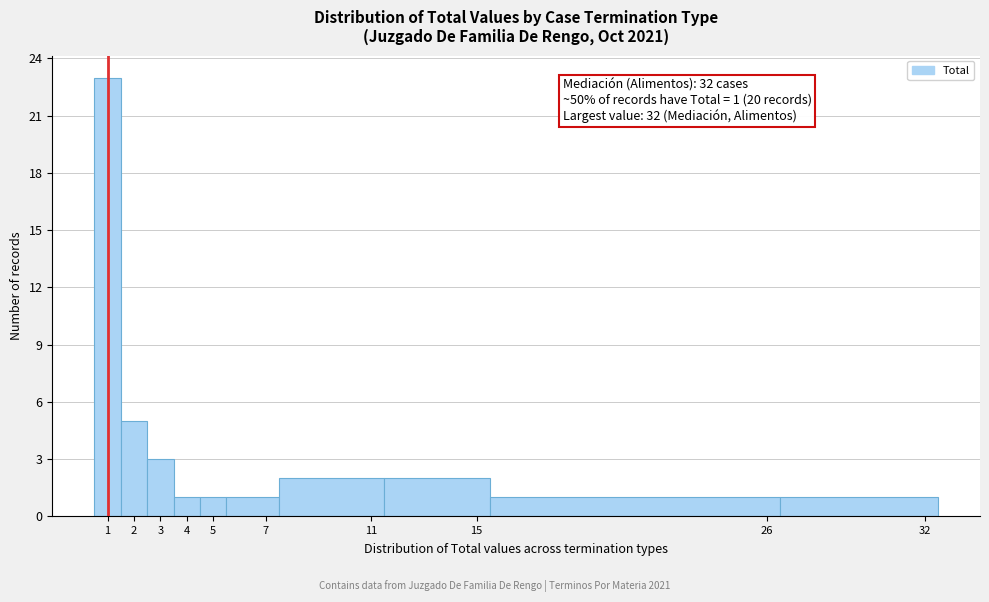

Over which range of the x-axis is the bar tallest?

0.5 to 1.5